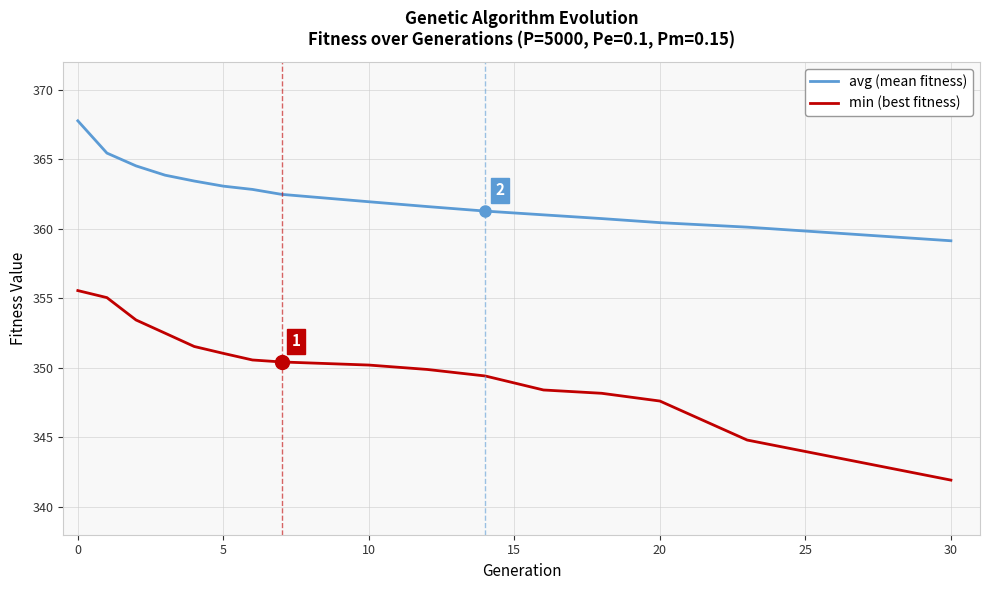

Reading left to right, extract all data points from this chart.

avg (mean fitness): 367.8	365.4	364.5	363.9	363.4	363.1	362.8	362.5	361.9	361.6	361.3	361.0	360.7	360.4	360.1	359.1
min (best fitness): 355.6	355.0	353.4	352.5	351.5	351.0	350.6	350.4	350.2	349.9	349.4	348.4	348.2	347.6	344.8	341.9